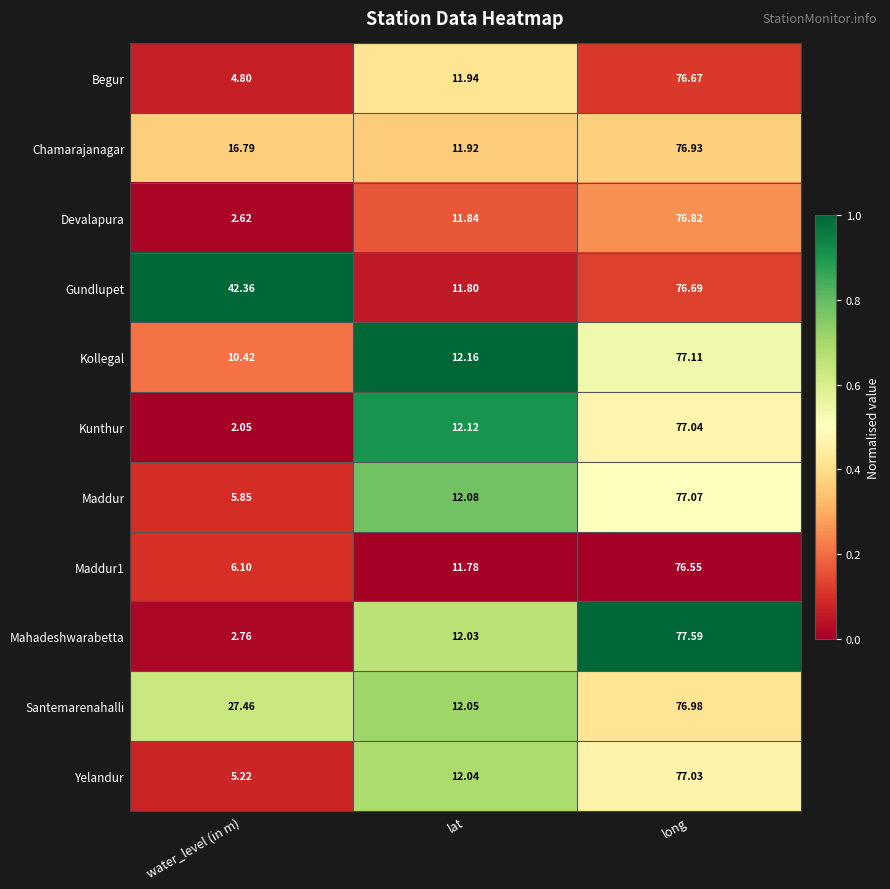

What is the spread (max minus min) of values at long?

1.0